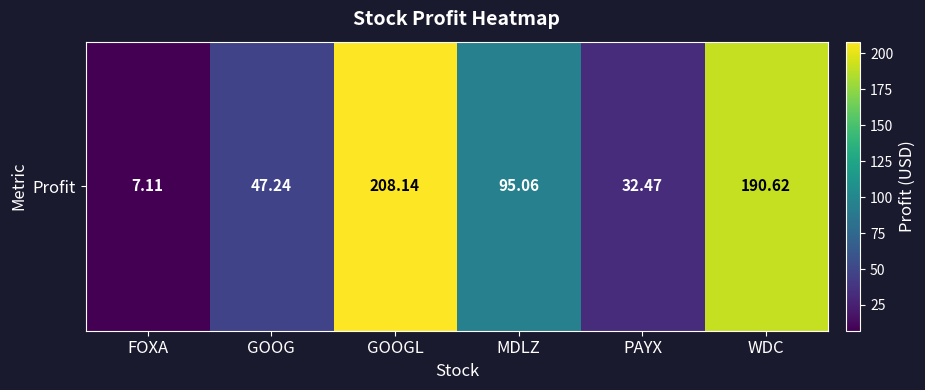

Reading right to left, what are all the values shown in this chart?

WDC=190.6	PAYX=32.5	MDLZ=95.1	GOOGL=208.1	GOOG=47.2	FOXA=7.1